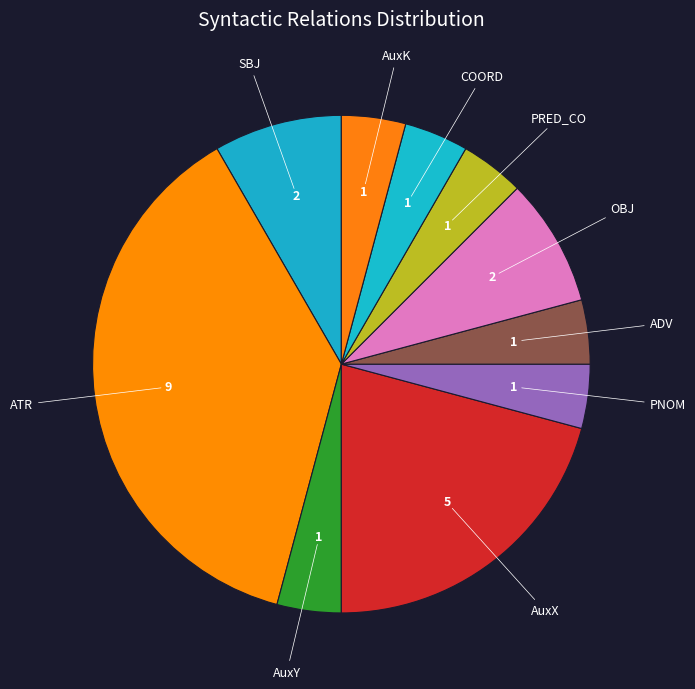

True or false: OBJ accounts for 8% of the total.

True